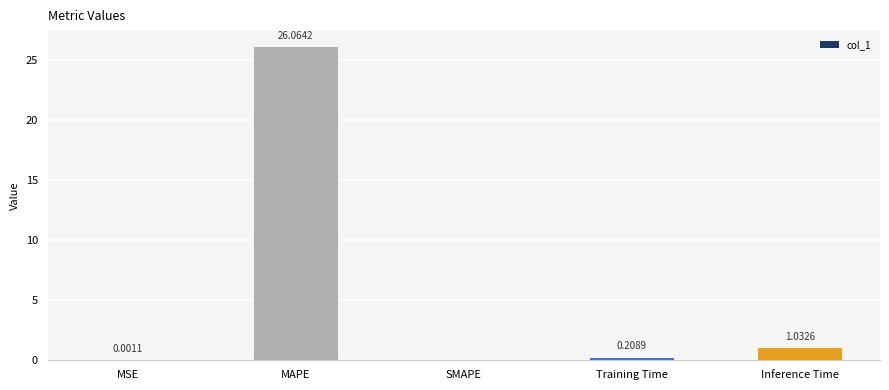

At which category does the chart reach its peak across all series?

MAPE